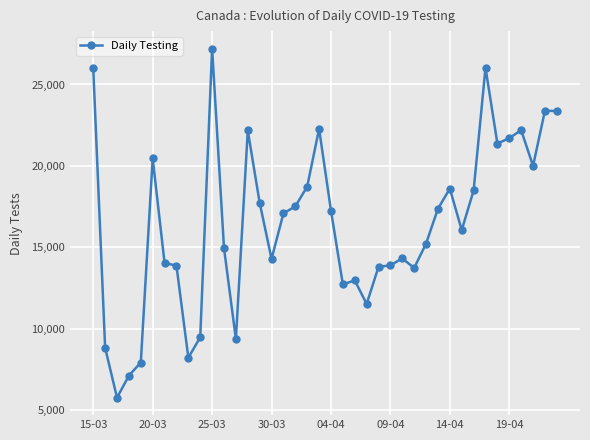

What is the value of the 38th point from the left?

19996